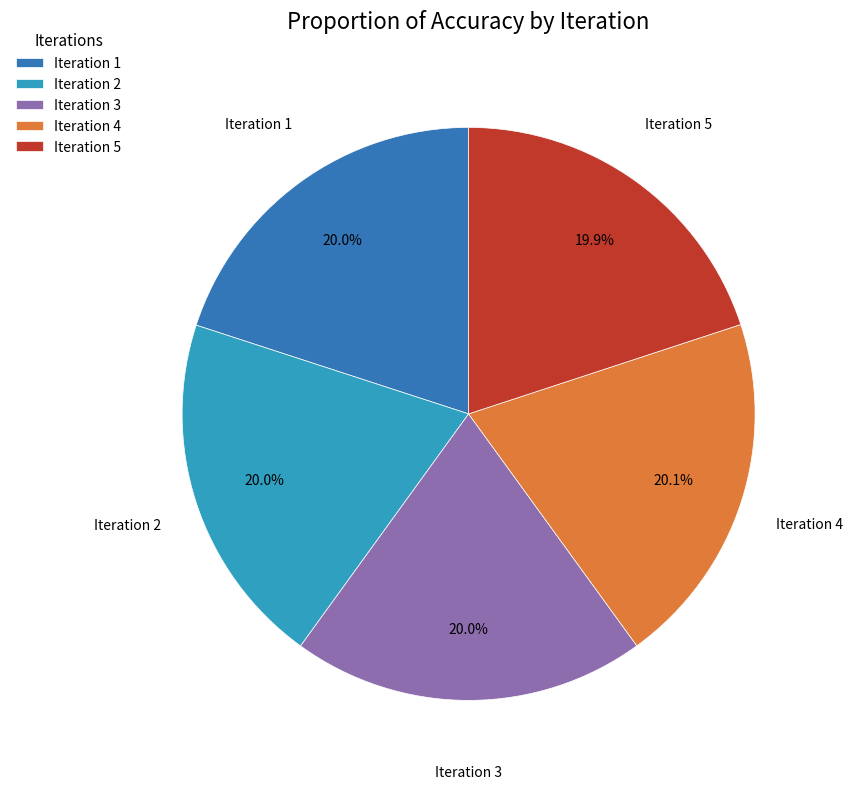

Count the number of slices in the pie.

5